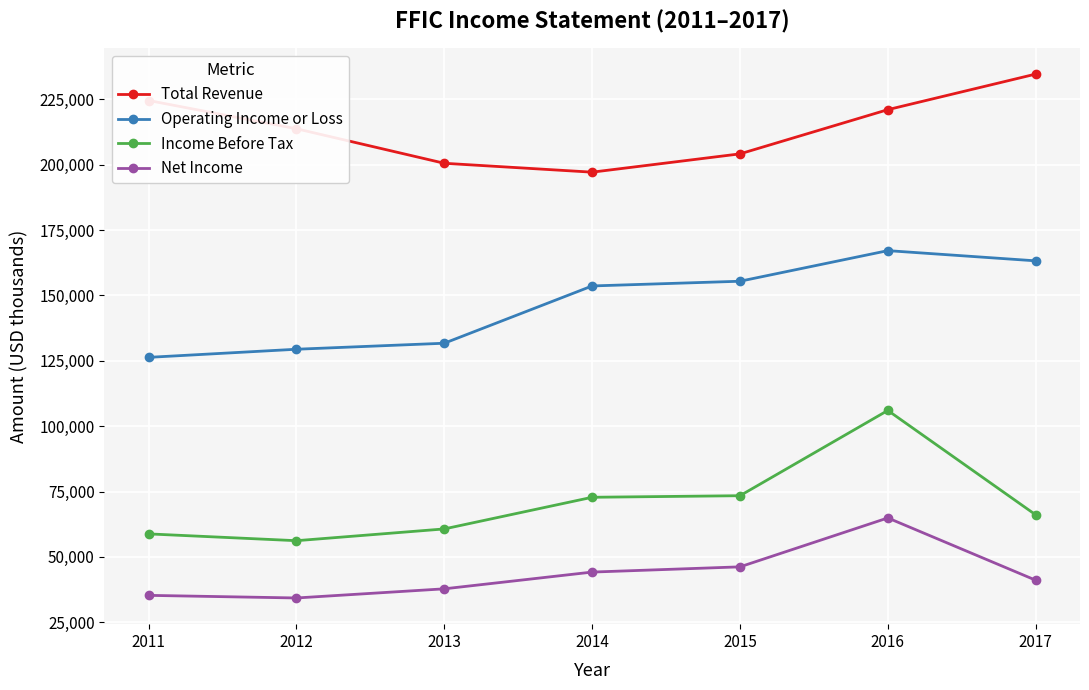

List the series in order of their peak value, highest first.

Total Revenue, Operating Income or Loss, Income Before Tax, Net Income